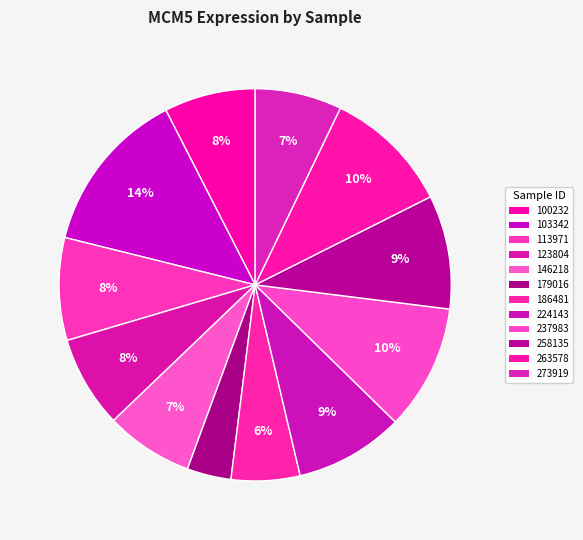

To the nearest percent, what portion does 113971 represent?

8%